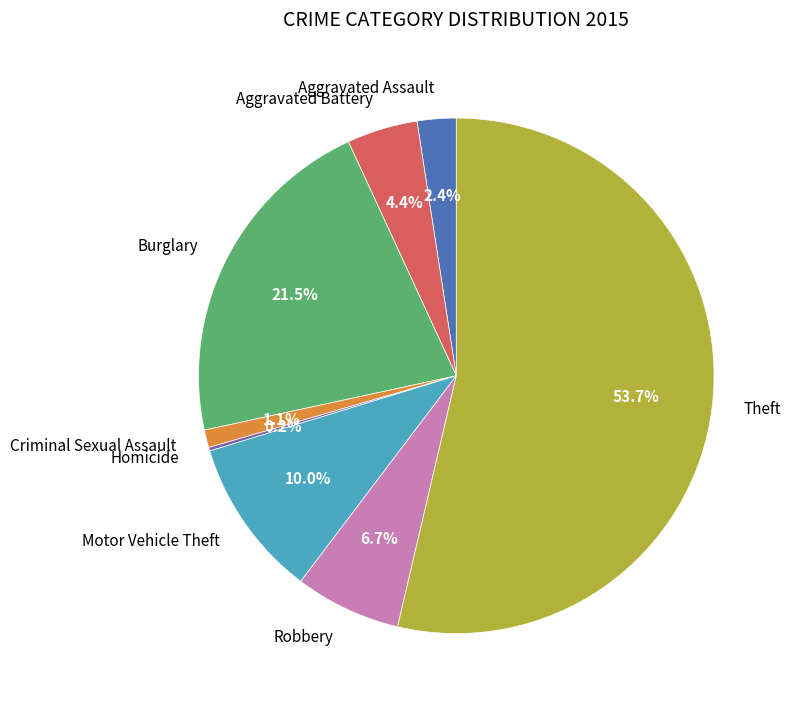

Which category accounts for the majority?

Theft